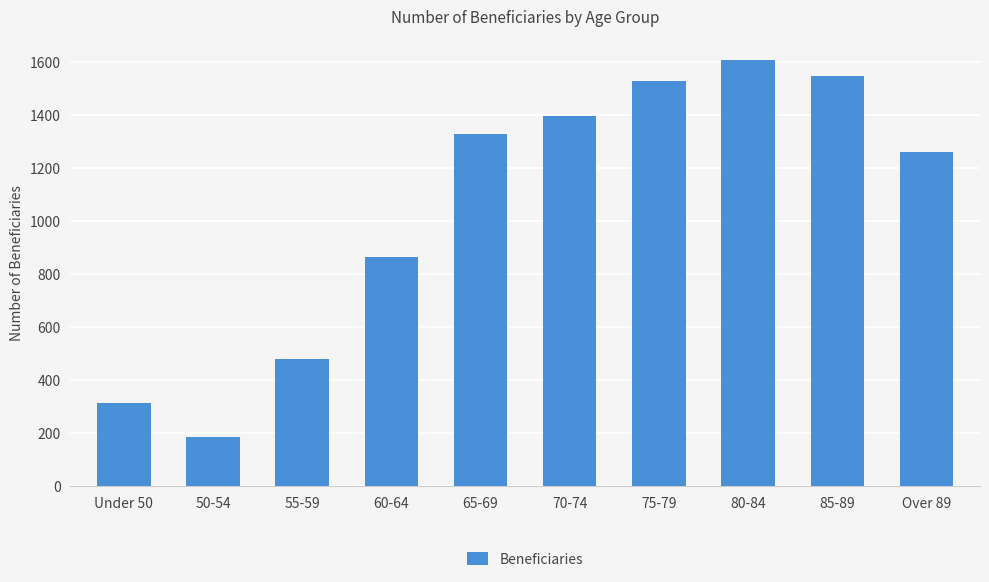

Reading left to right, extract all data points from this chart.

313	185	481	863	1328	1395	1528	1607	1549	1260